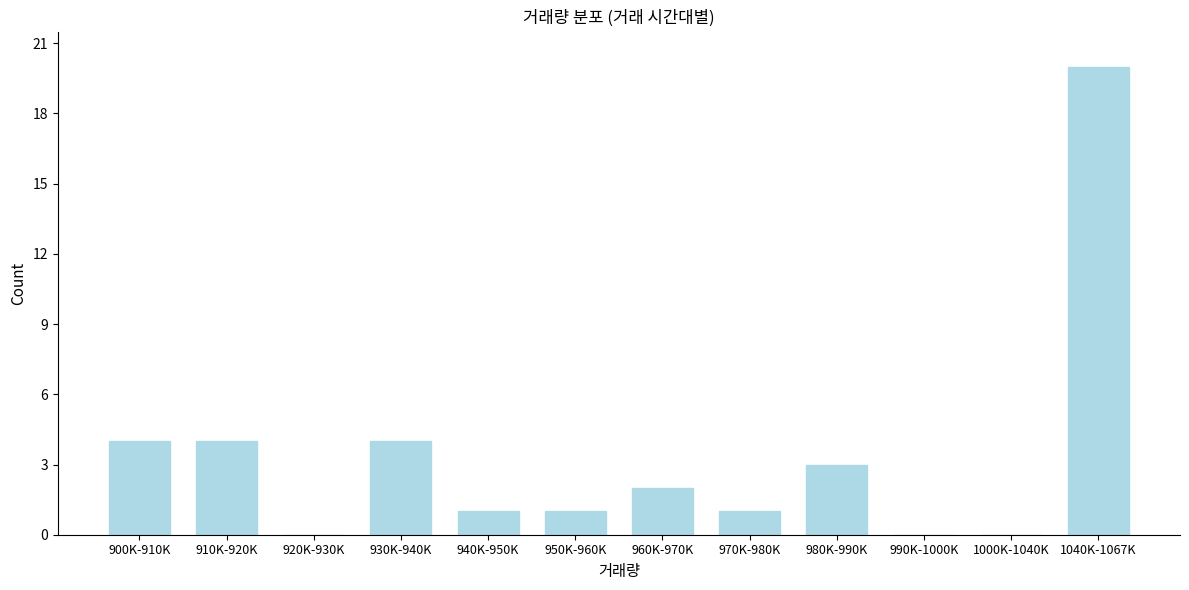

Reading left to right, transcribe all the data shown in this chart.

900K-910K=4	910K-920K=4	920K-930K=0	930K-940K=4	940K-950K=1	950K-960K=1	960K-970K=2	970K-980K=1	980K-990K=3	990K-1000K=0	1000K-1040K=0	1040K-1067K=20